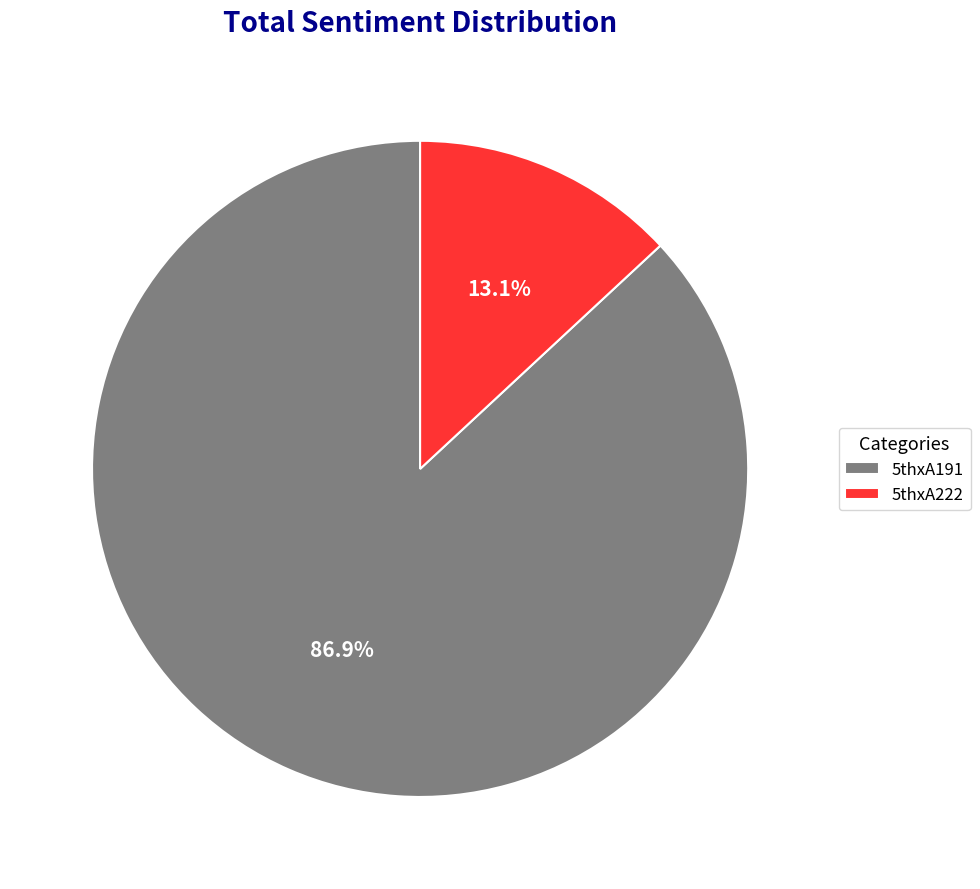

Is there a majority slice in this chart?

Yes